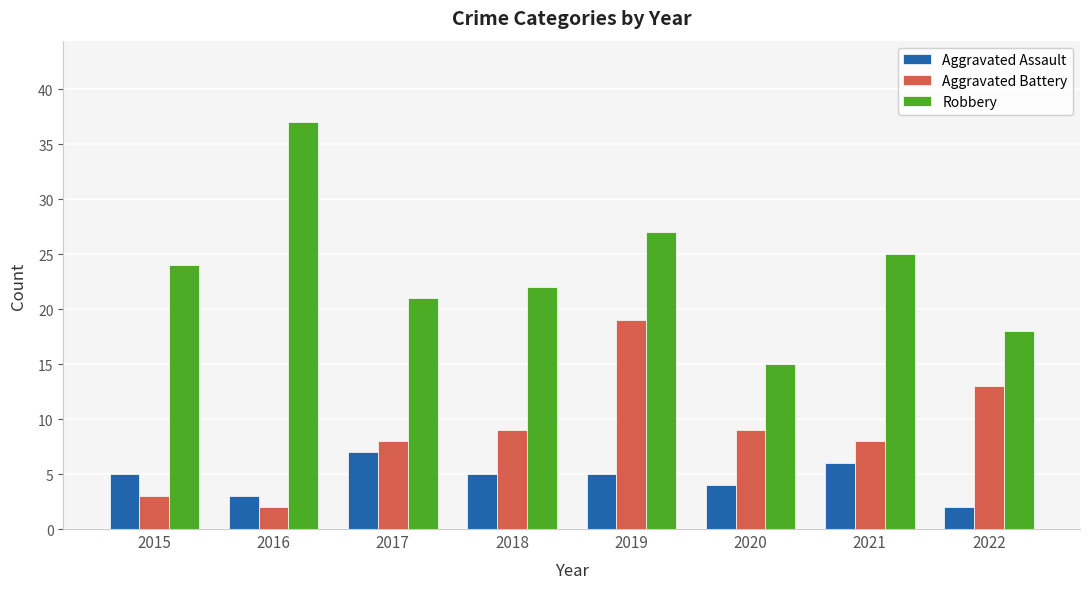

Which series changed the most between 2019 and 2020?

Robbery